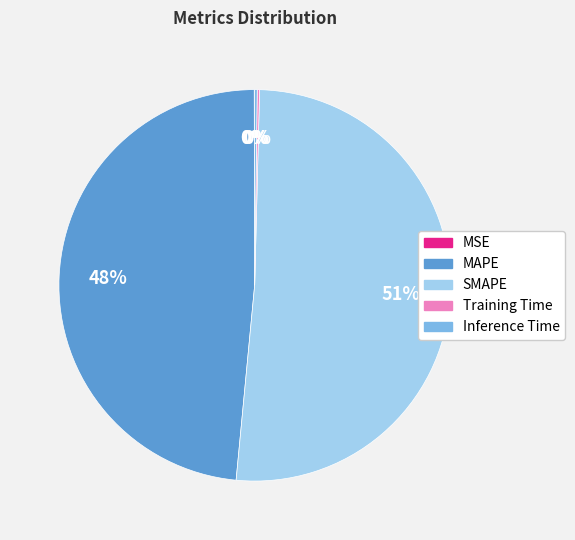

Which category has the biggest portion of the pie?

SMAPE